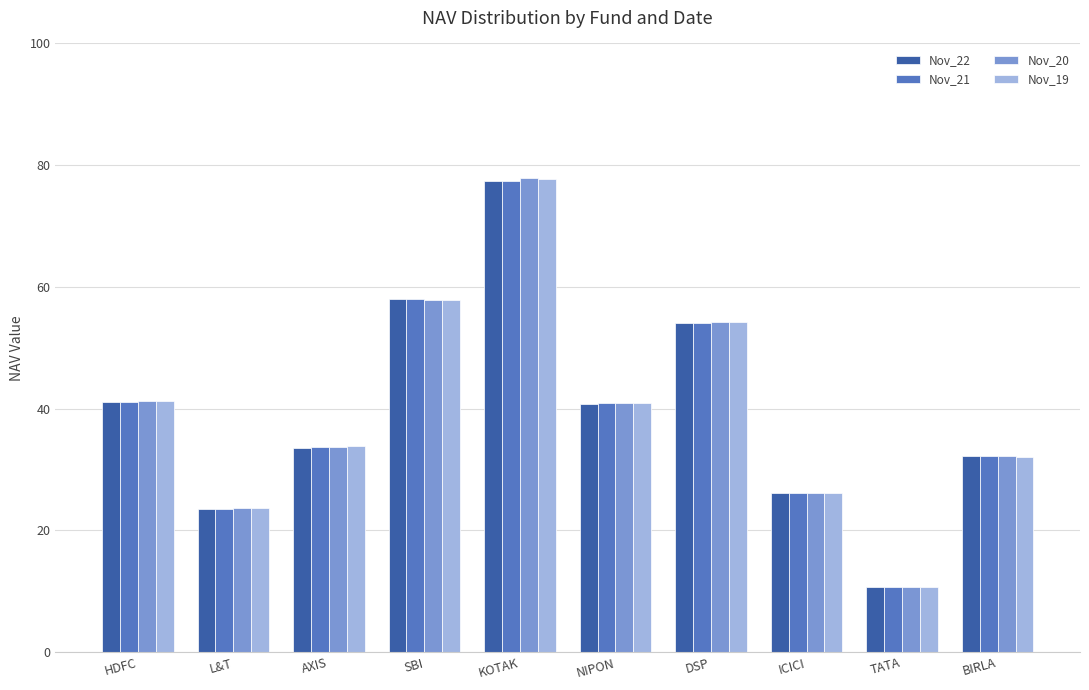

List the series in order of their overall mean, highest first.

Nov_20, Nov_19, Nov_21, Nov_22